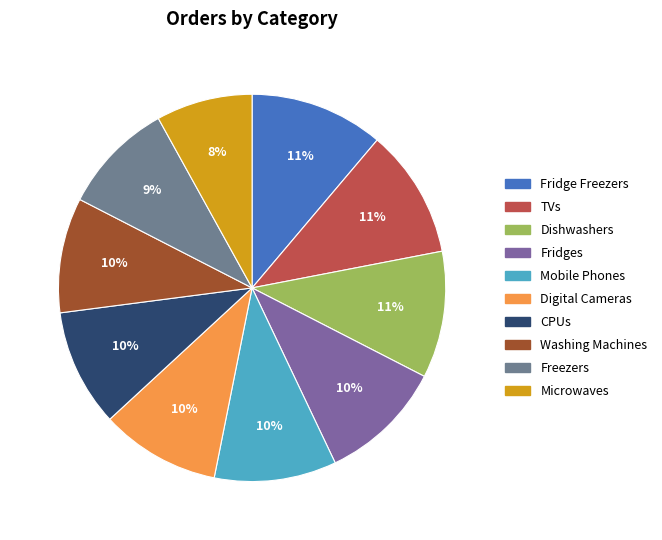

Count the number of slices in the pie.

10